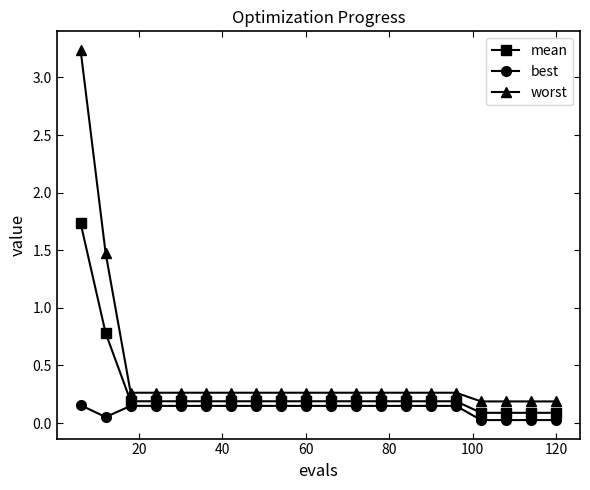

Rank the series by their average value, from highest to lowest.

worst, mean, best